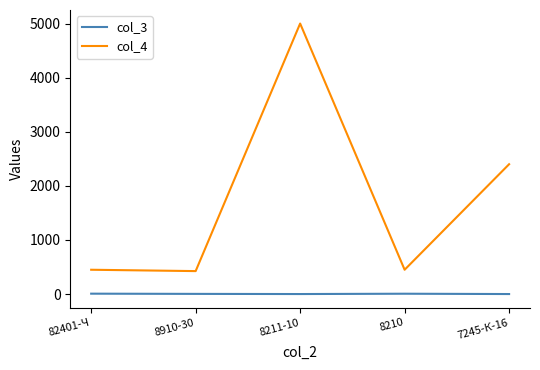

At which category is the sum across all series the highest?

8211-10